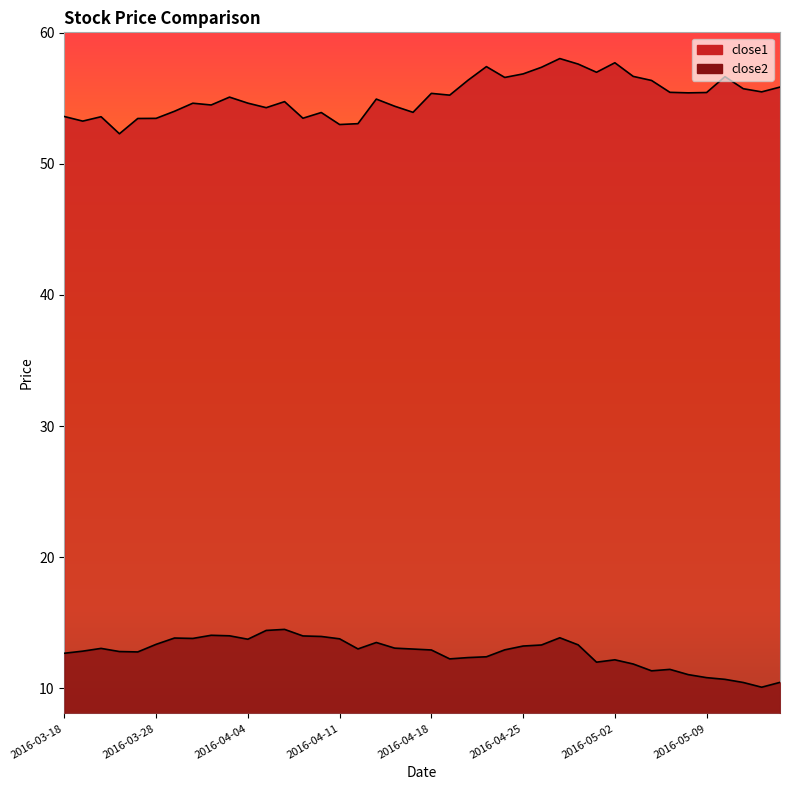

True or false: close2 has more than 0 points higher than both neighbors.

True